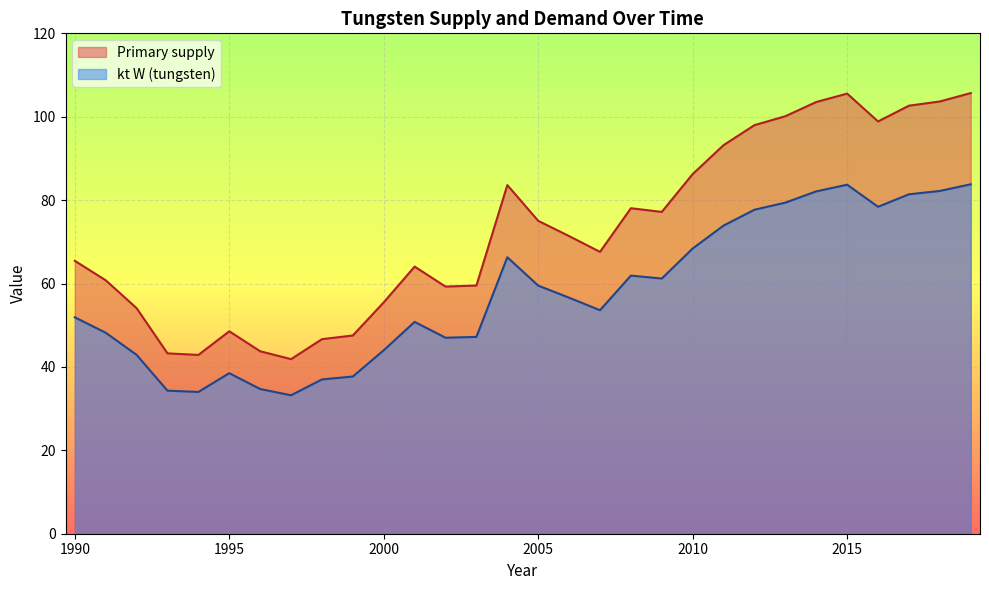

True or false: Primary supply and kt W cross at least once.

False